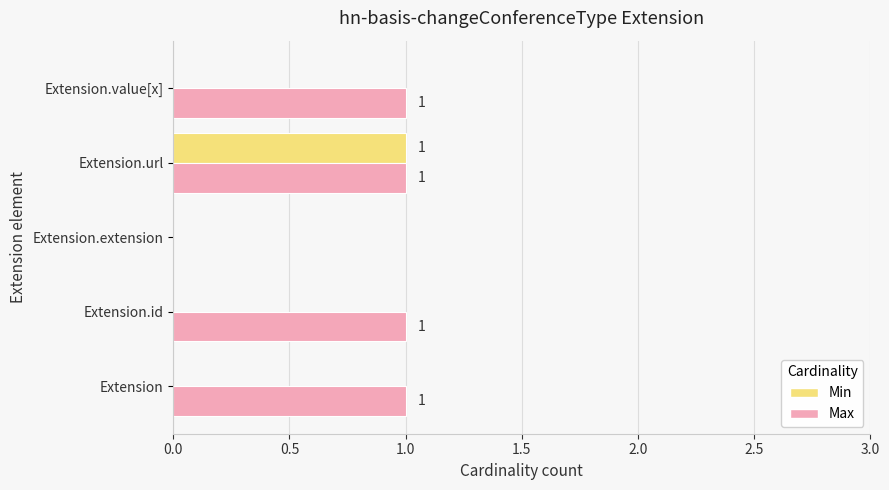

Which series changed the most between Extension.extension and Extension.value[x]?

Max